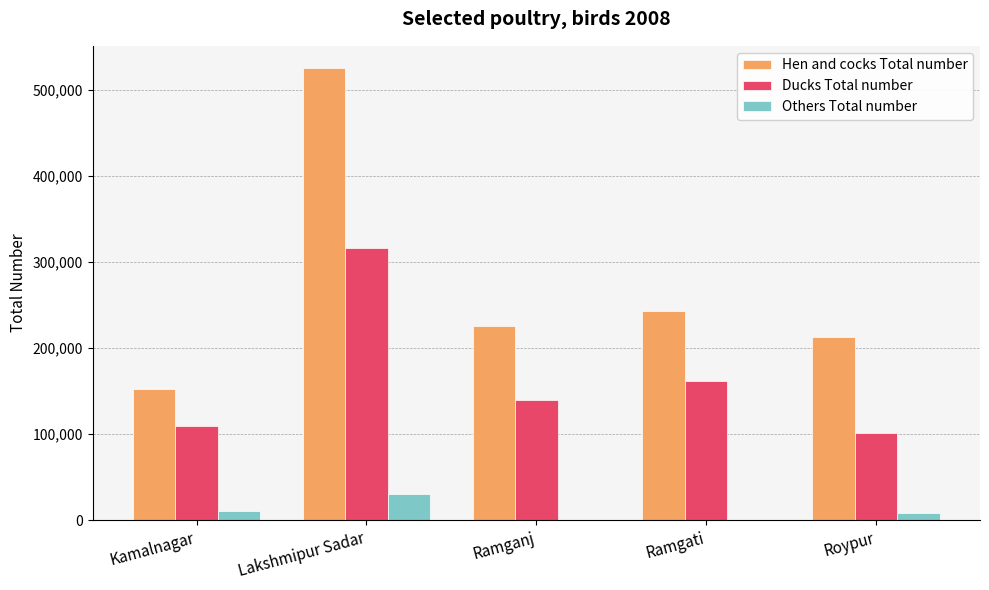

The Hen and cocks Total number series shows 143467 at Roypur. True or false?

False